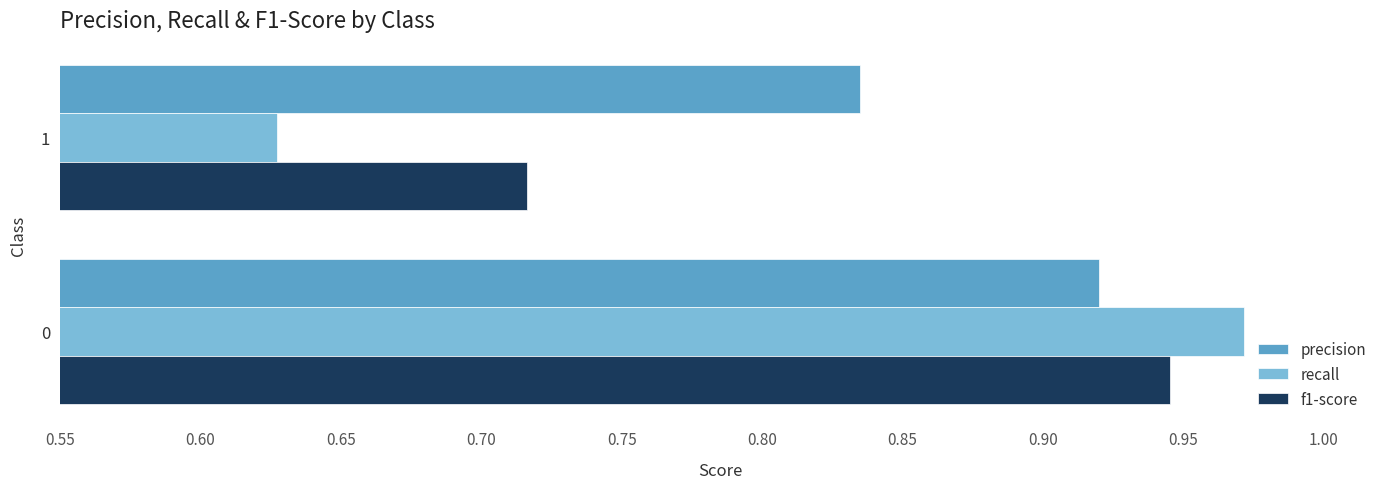

Rank the categories by precision value from highest to lowest.

0, 1